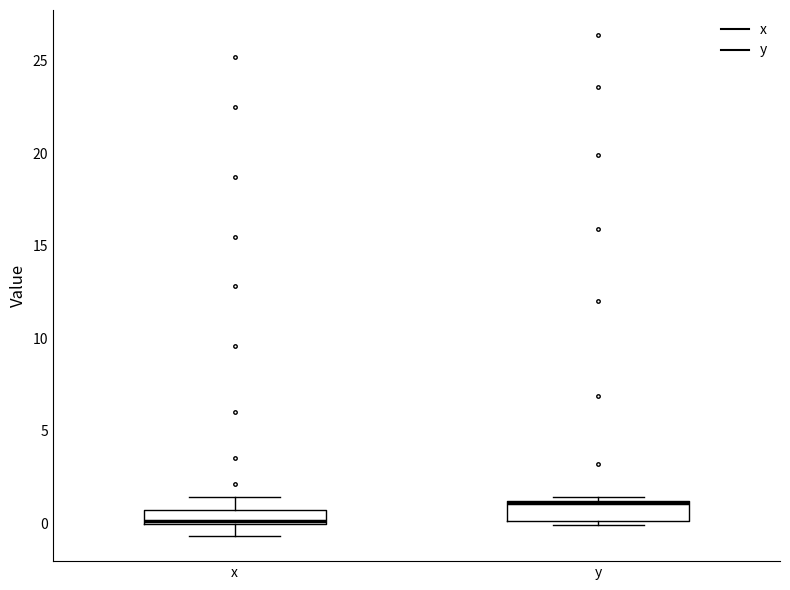

Where is the upper edge of the box for x on the y-axis? The values are not printed on the chart, so give them approximately, as read against the axis.

0.5